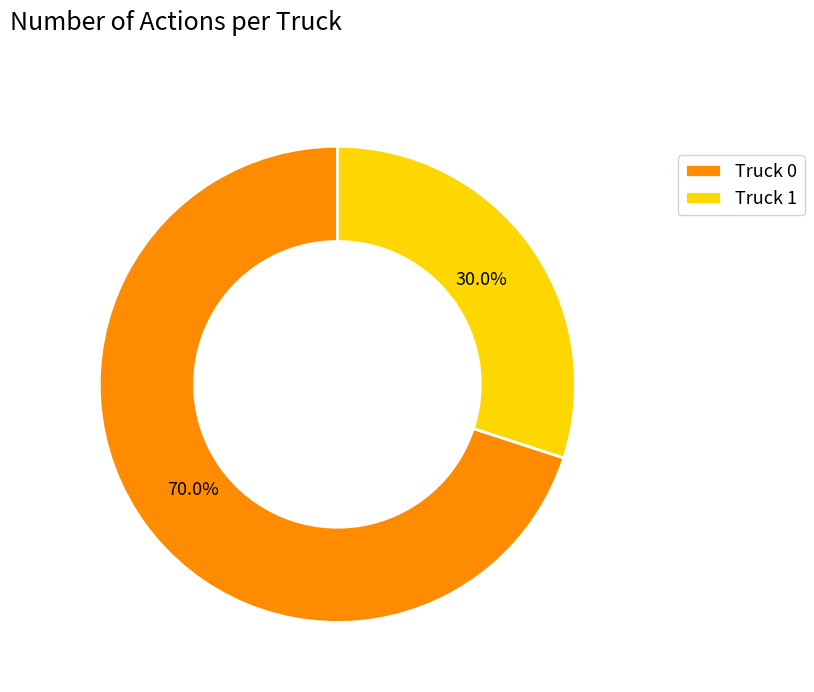

Does any single category account for the majority?

Yes